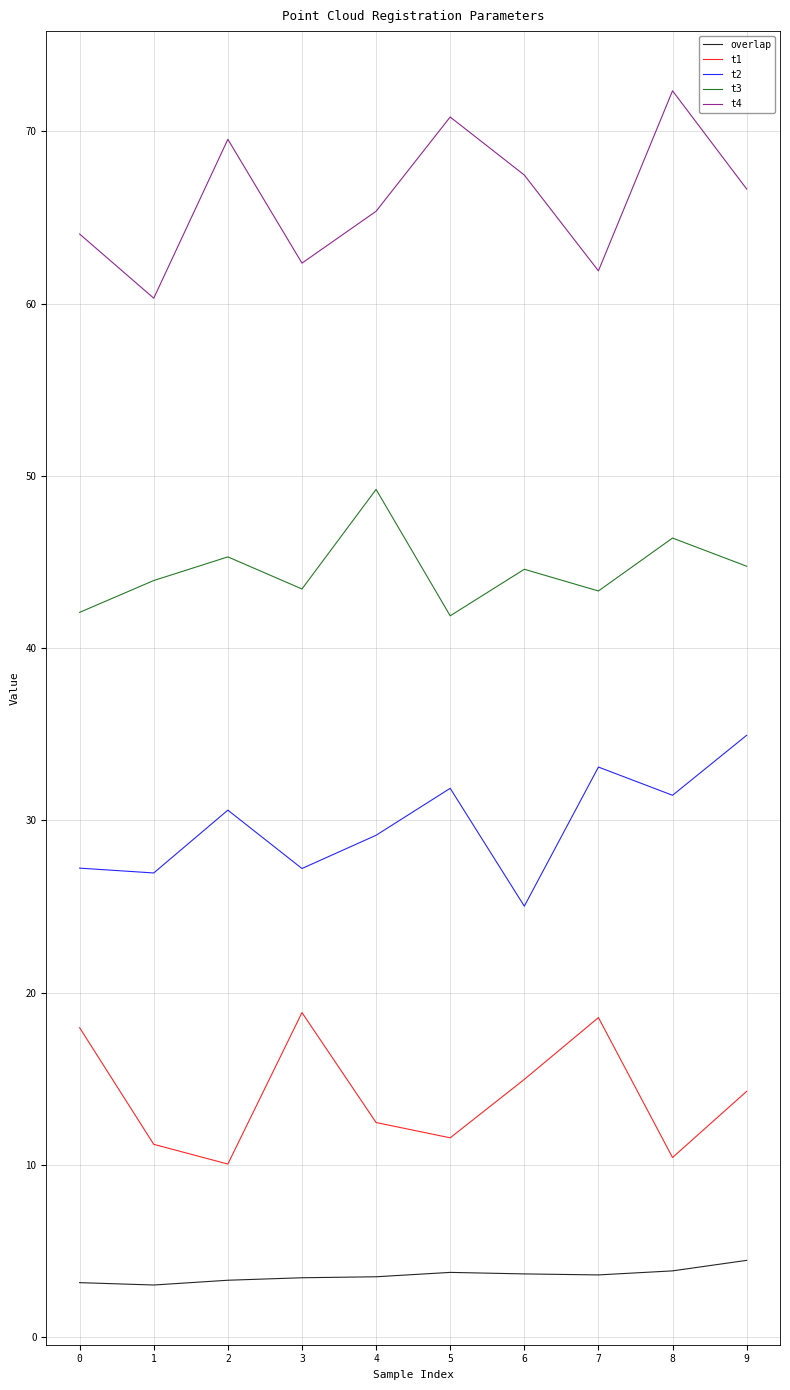

The t3 series shows 43.4 at 3. True or false?

True